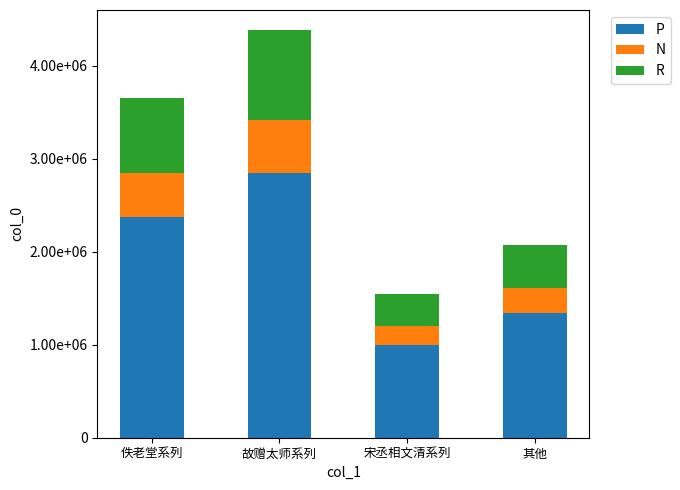

Are the bars horizontal?

No